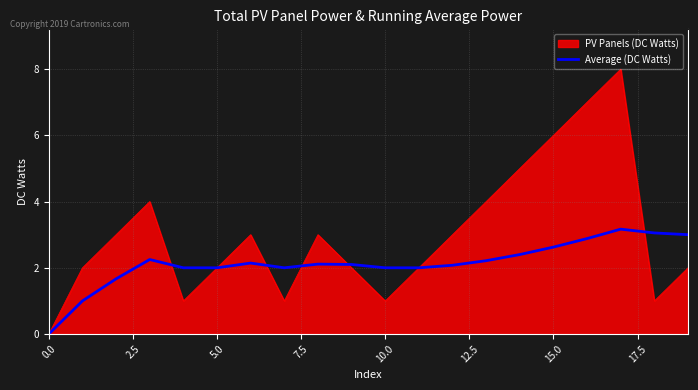

List the series in order of their peak value, lowest first.

Average (DC Watts), PV Panels (DC Watts)